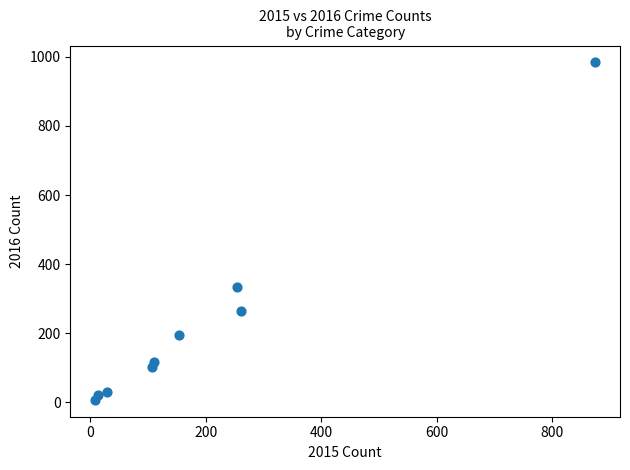

What is the average X value?

201